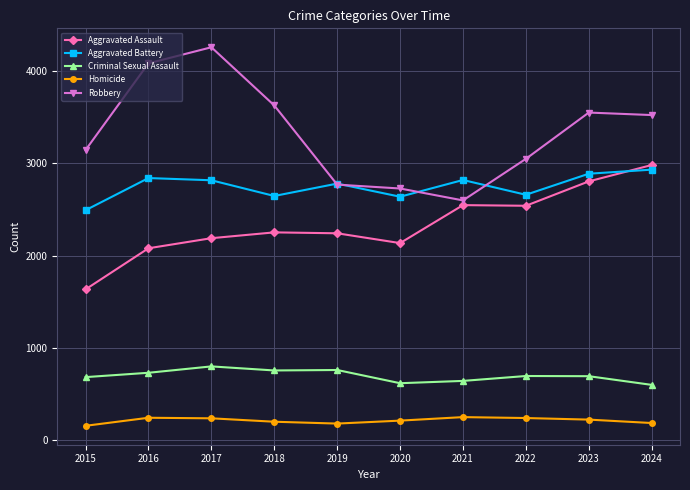

True or false: Robbery and Homicide cross at least once.

False